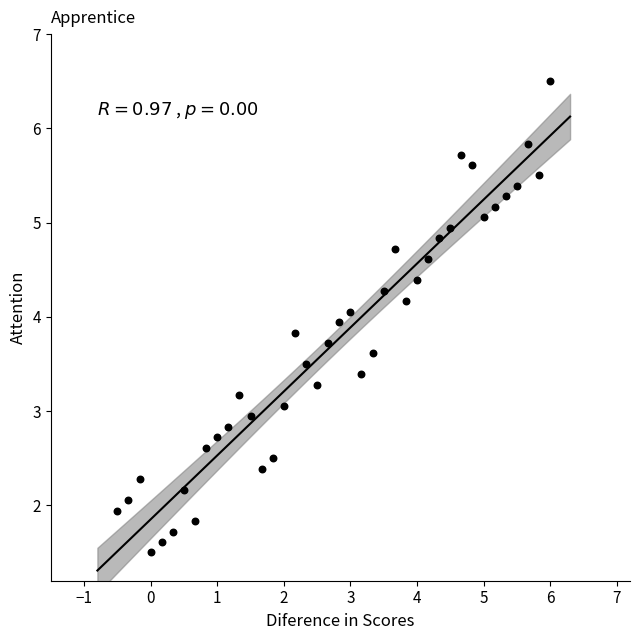

What is the range of X values (max minus min)?

6.5